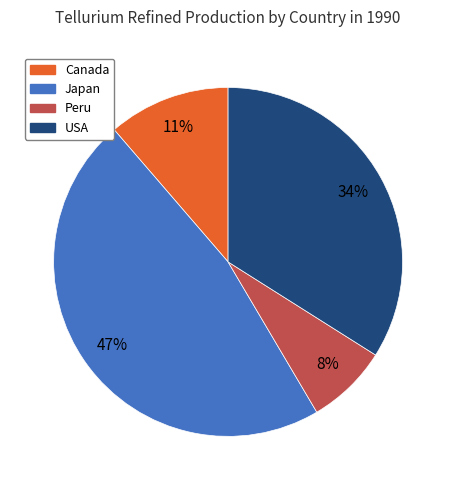

Which slice is the largest?

Japan